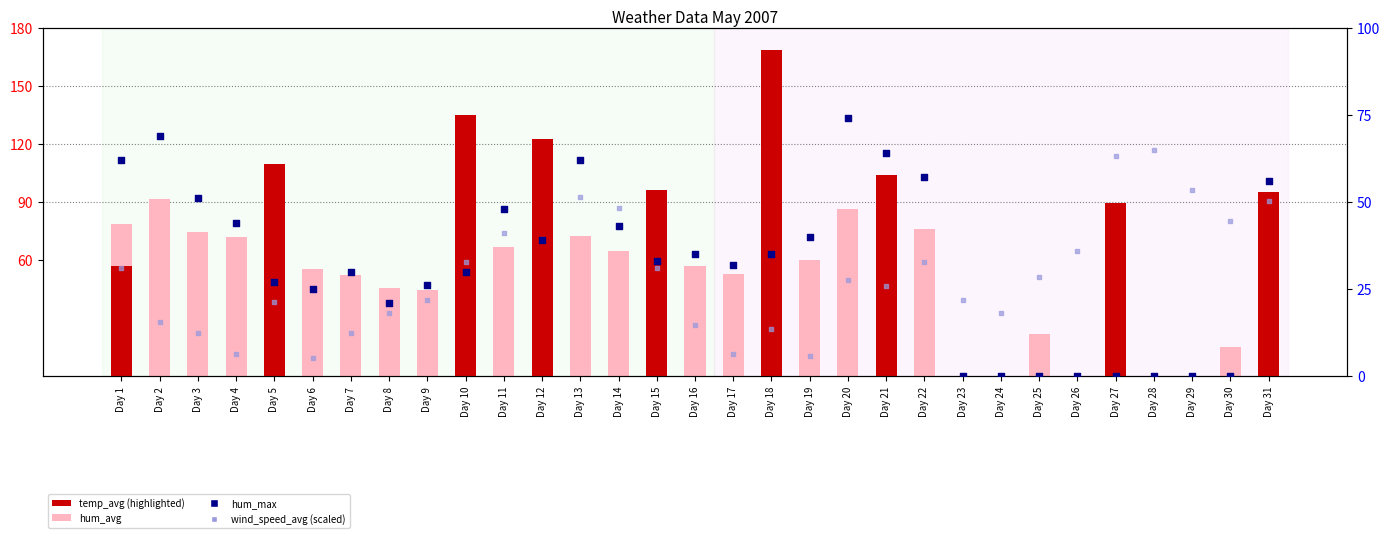

At which category is the sum across all series the highest?

Day 31